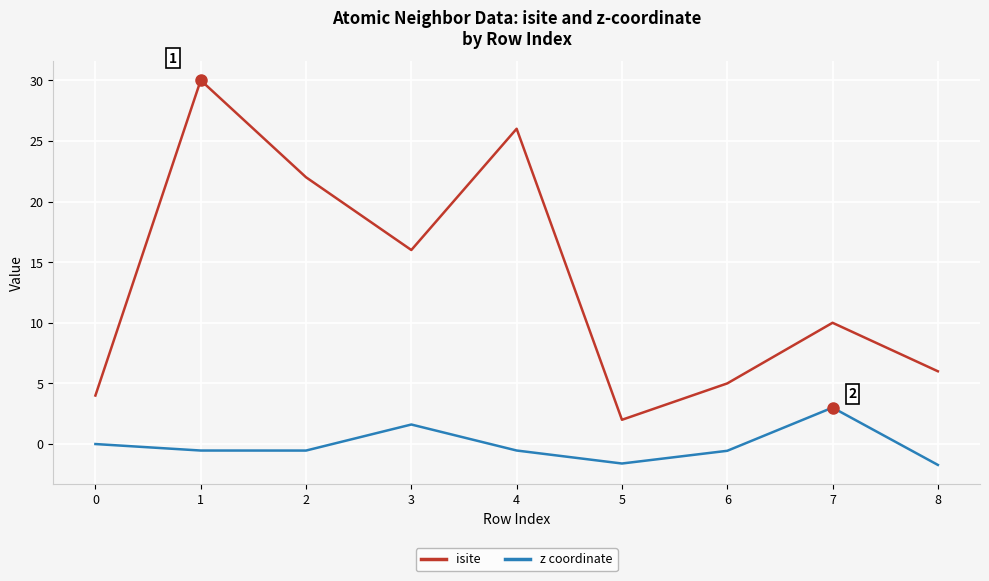

How many lines are shown in the chart?

2